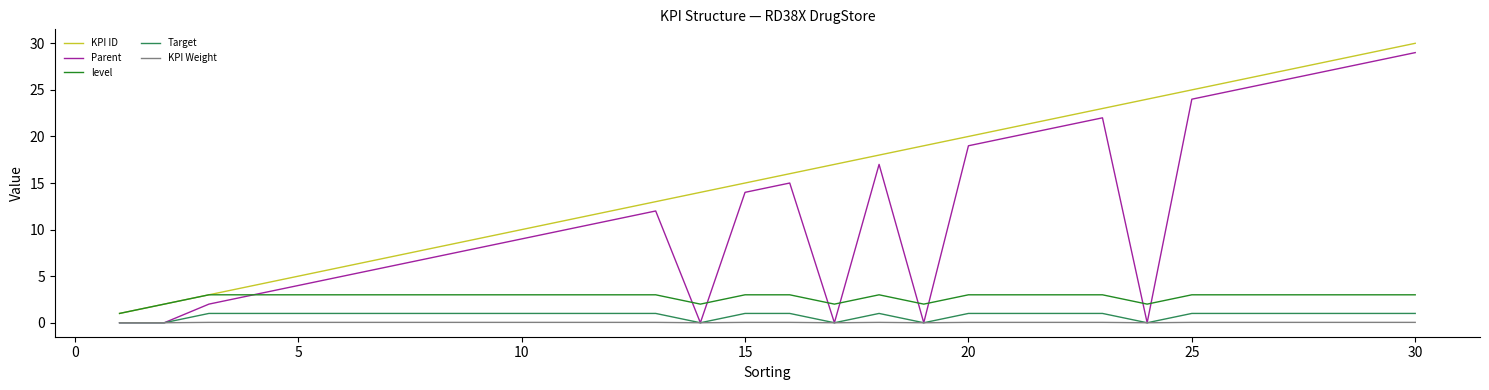

What is the maximum value for level?

3.0